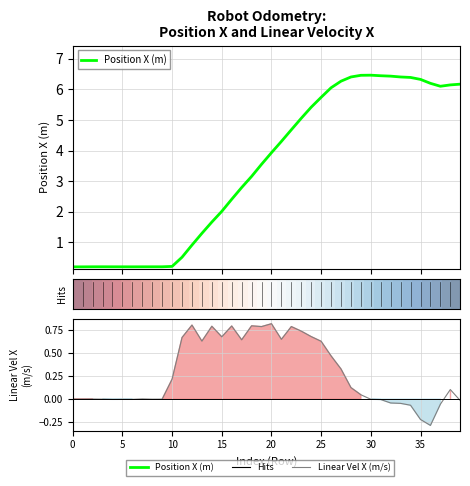

How many values in the Linear Vel X (m/s) series exceed 0?

26